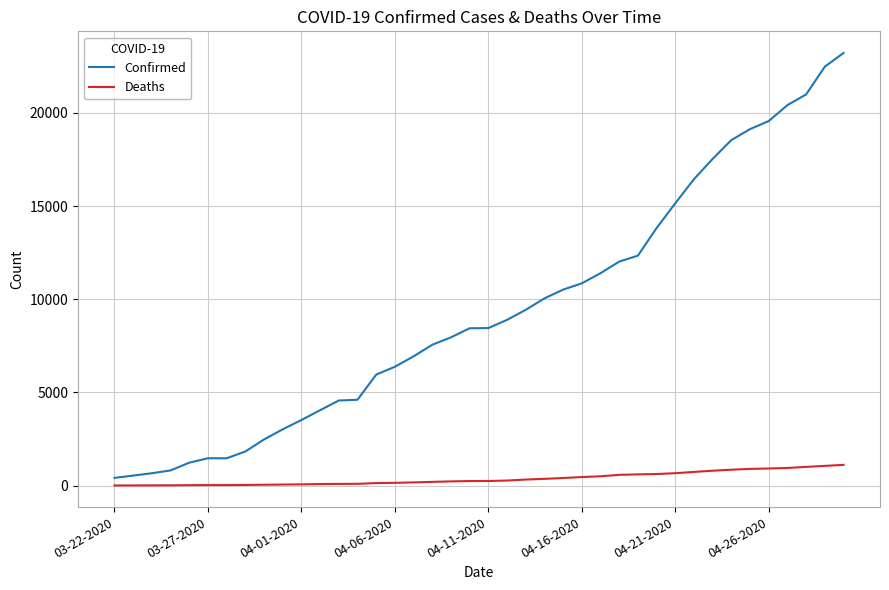

Does the chart have visible grid lines?

Yes